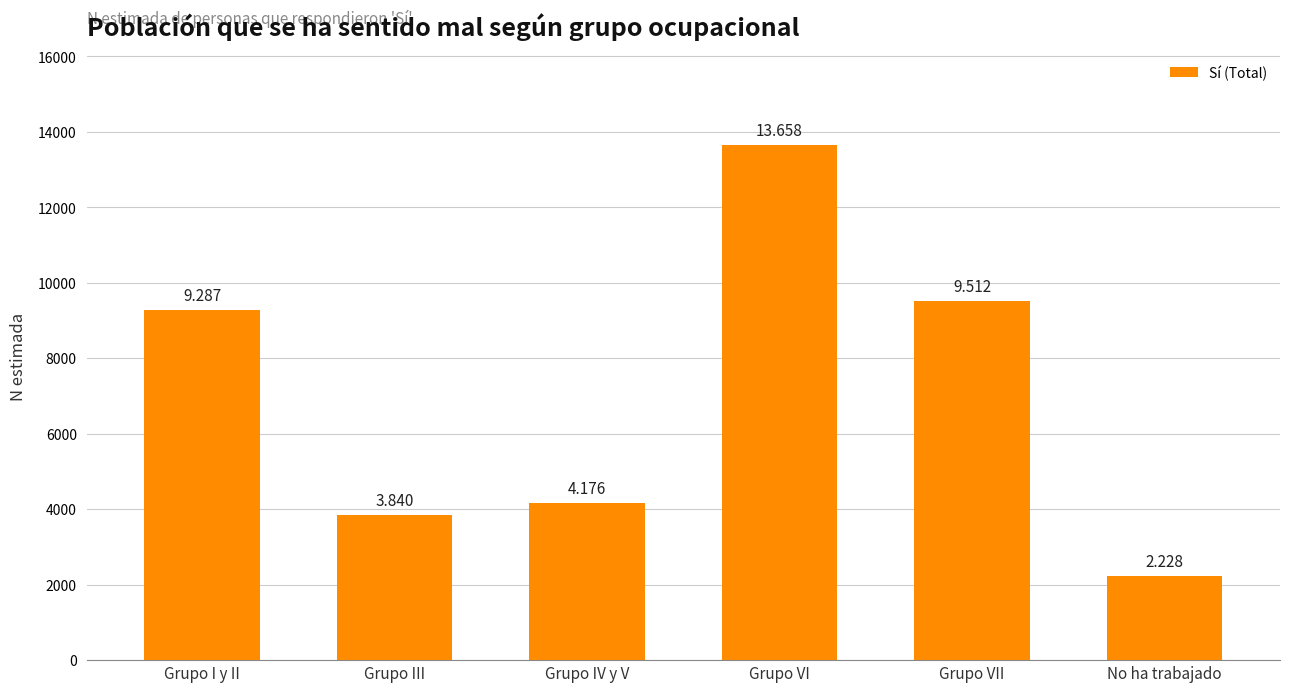

What is the smallest value displayed?

2228